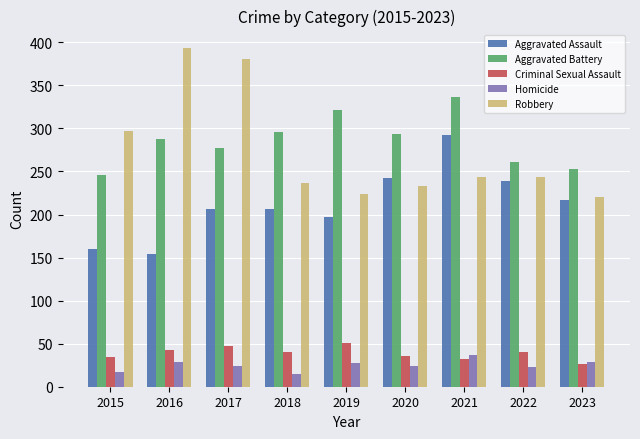

What is the greatest value displayed?

394